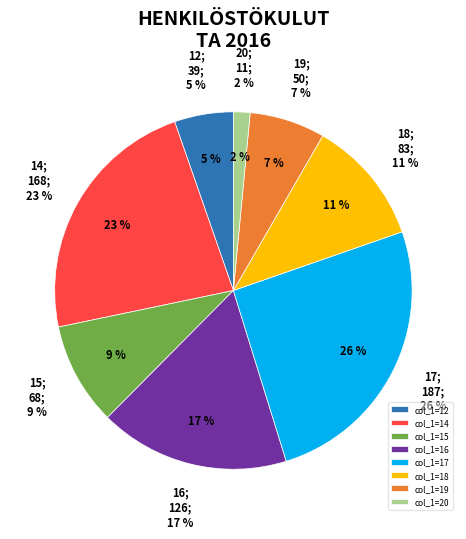

True or false: 18 accounts for 30% of the total.

False